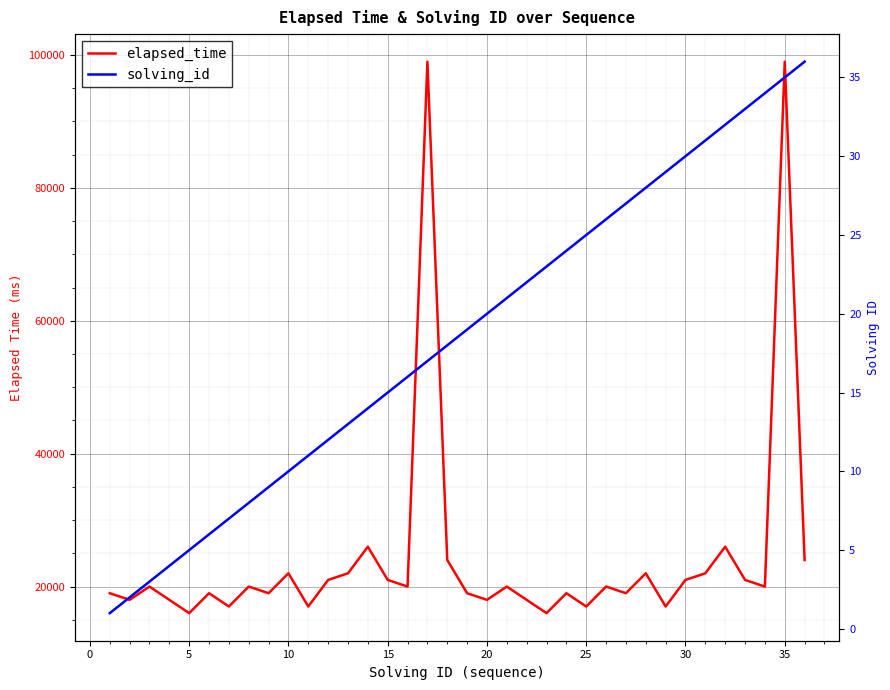

List the series in order of their overall mean, highest first.

elapsed_time, solving_id